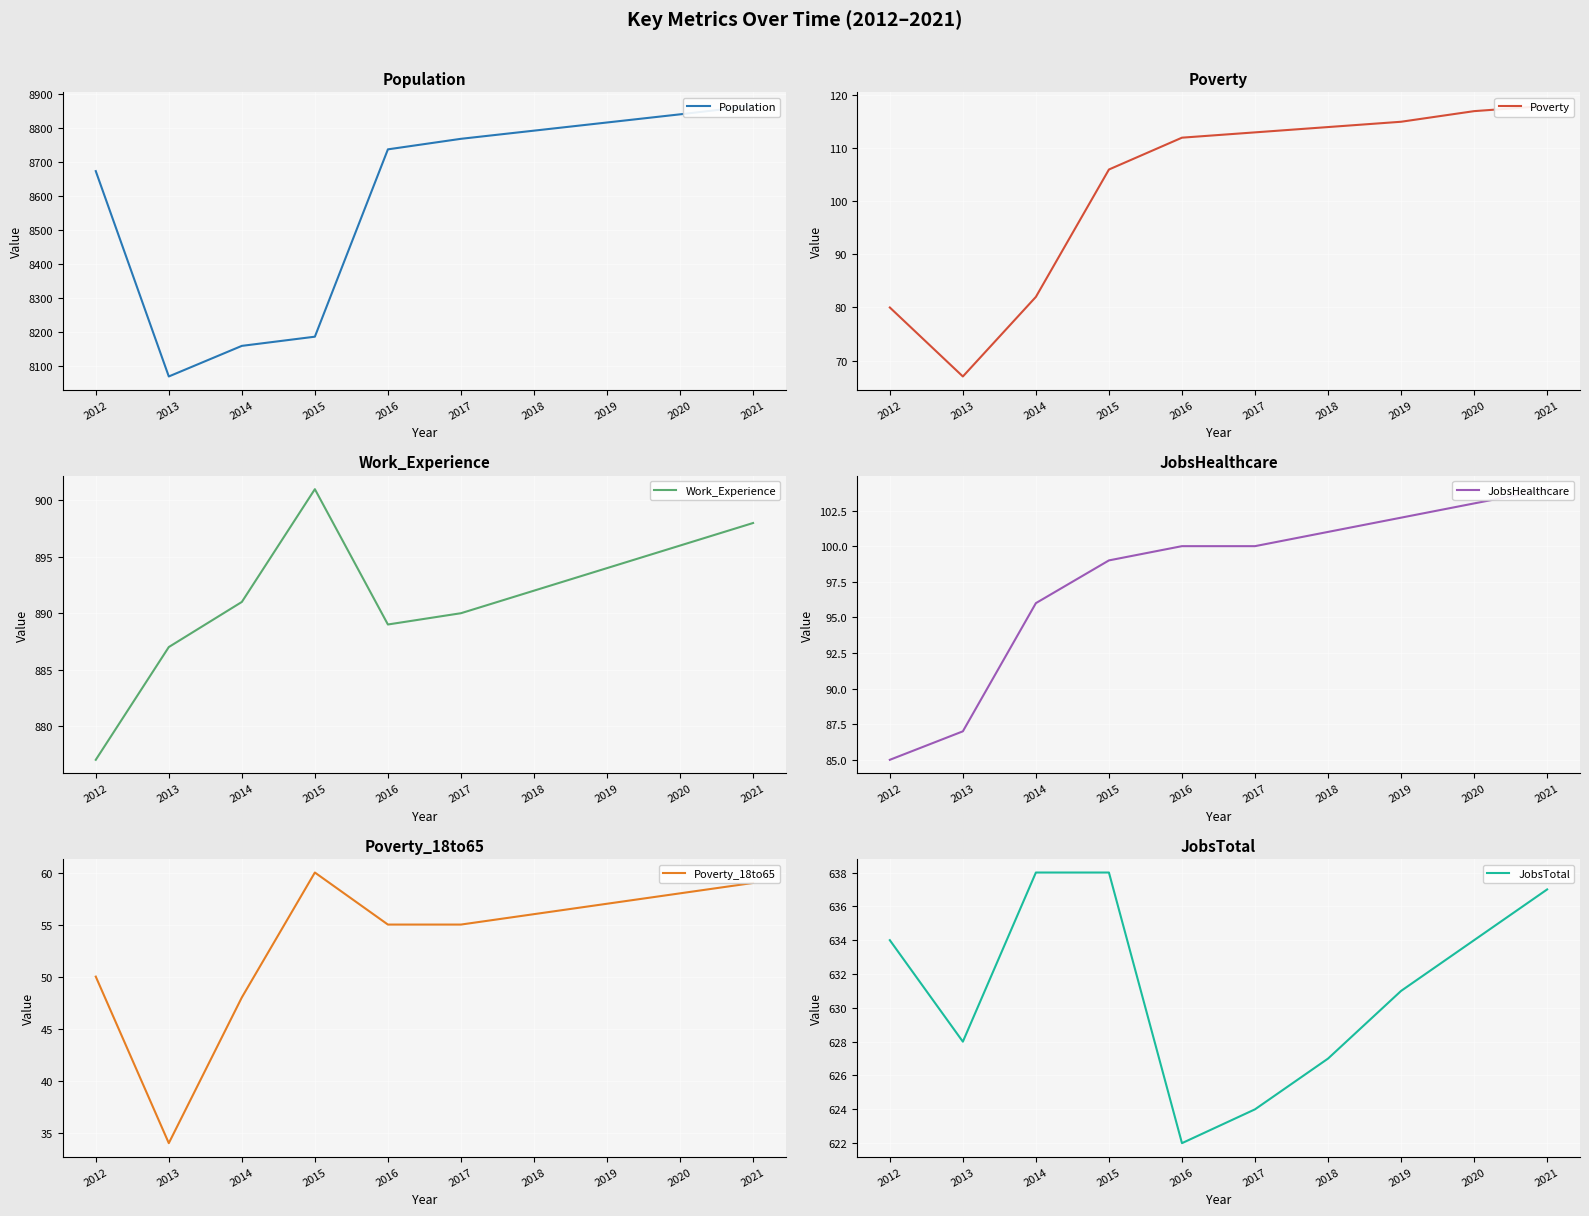

At how many categories does at least one series exceed 6915?

10